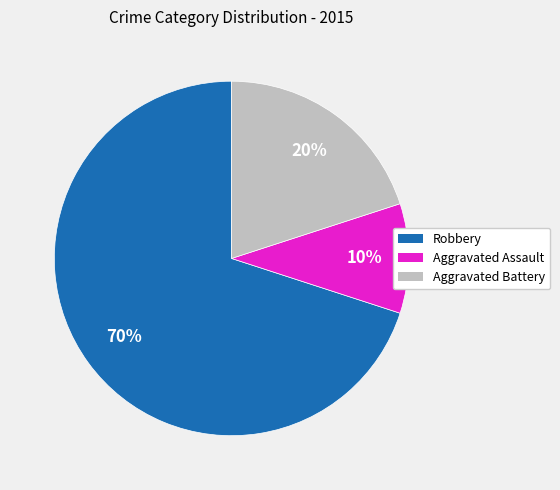

Which has a higher value, Robbery or Aggravated Battery?

Robbery